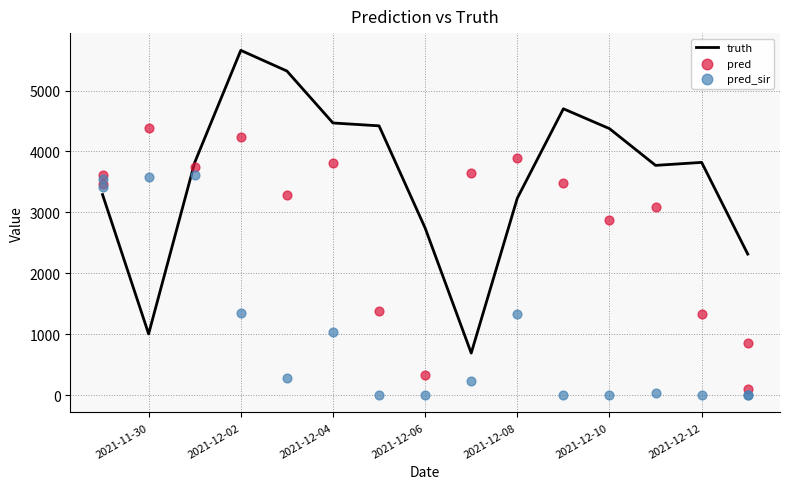

Which series has the largest total across all categories?

truth